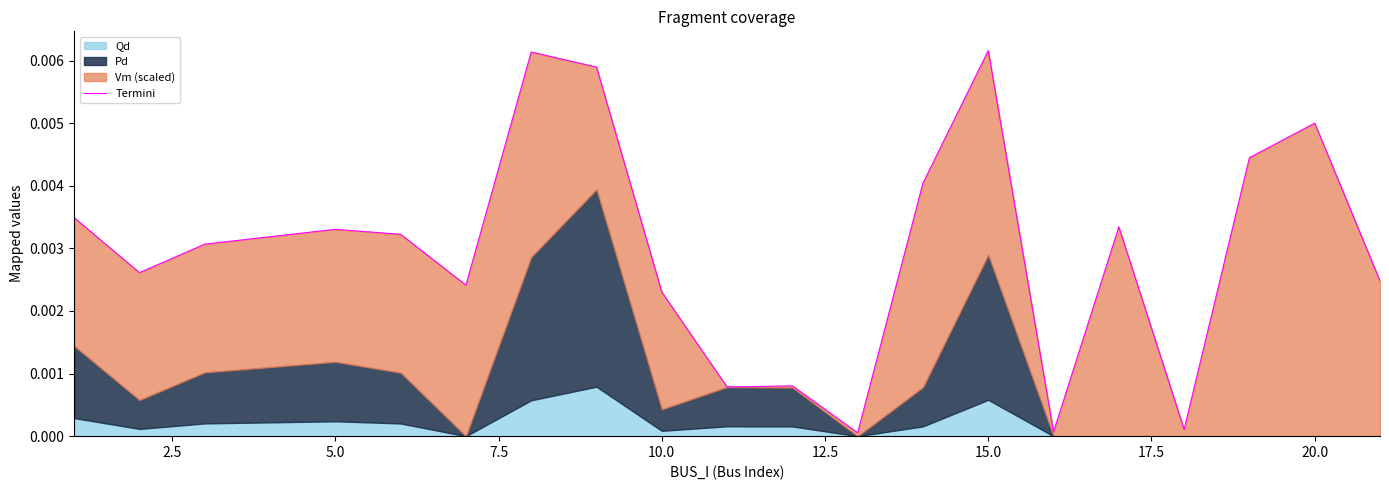

What is the sum of all values?

0.1